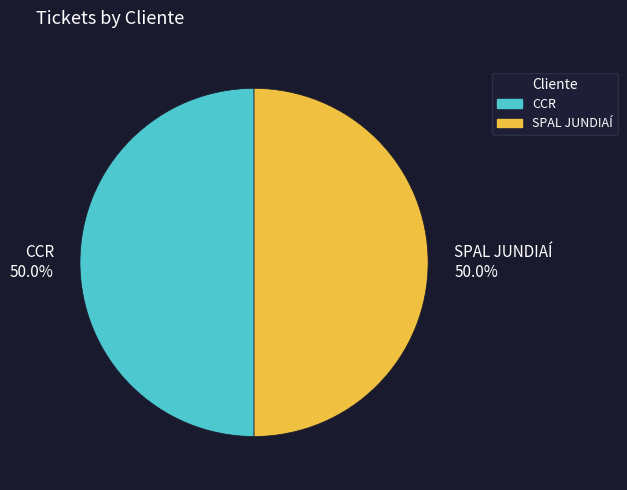

What percentage is NOT represented by SPAL JUNDIAÍ?

50.0%